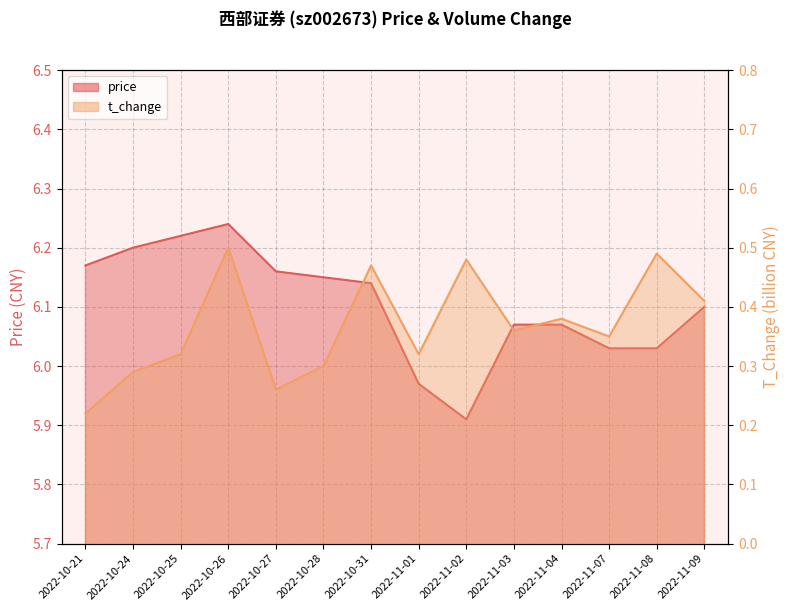

What is the difference between the maximum and minimum values in the t_change series?

0.3